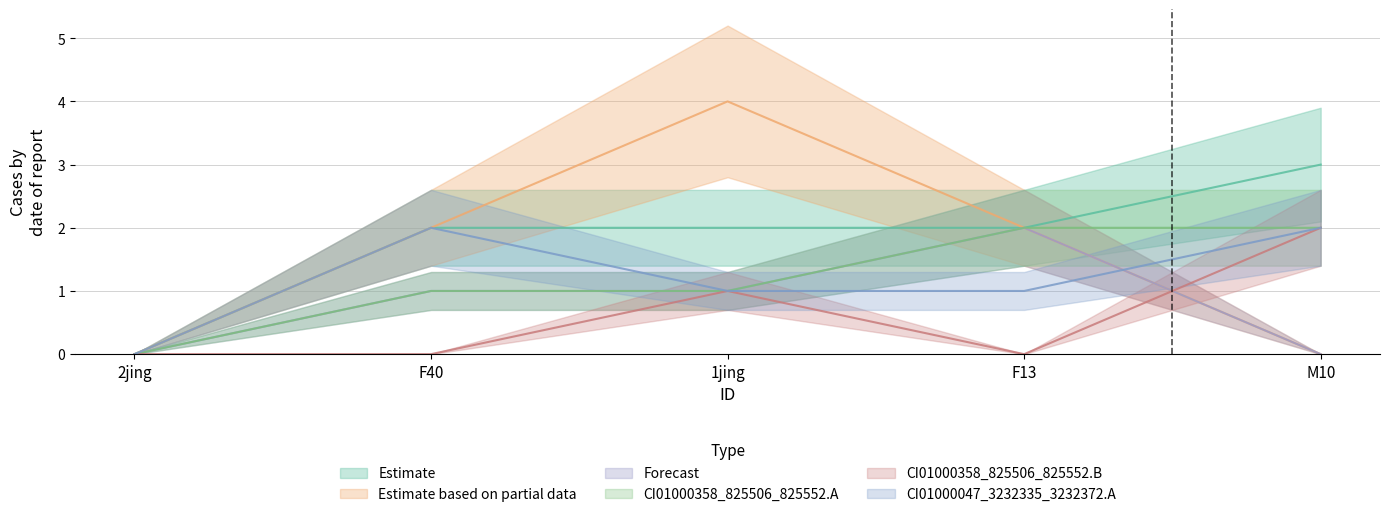

True or false: CI01000358_825506_825552.A has a value of 2 at F13.

True